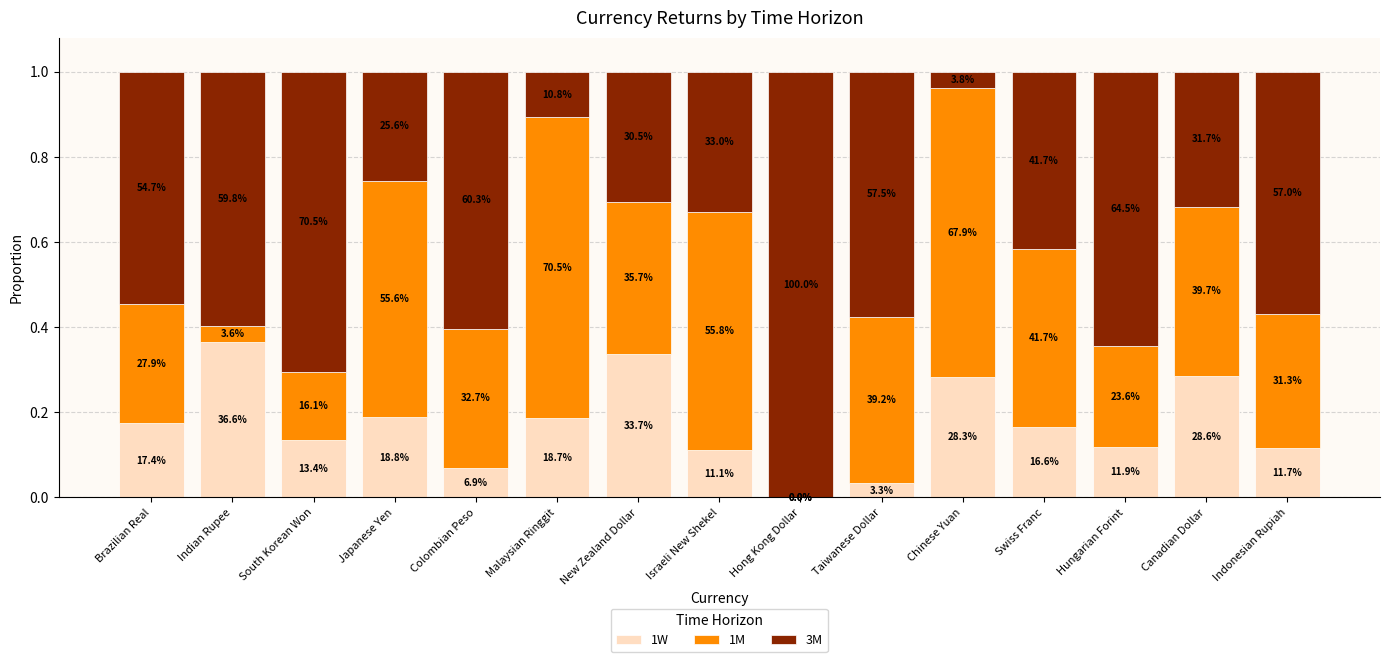

Are the bars grouped side by side (vs. stacked)?

No